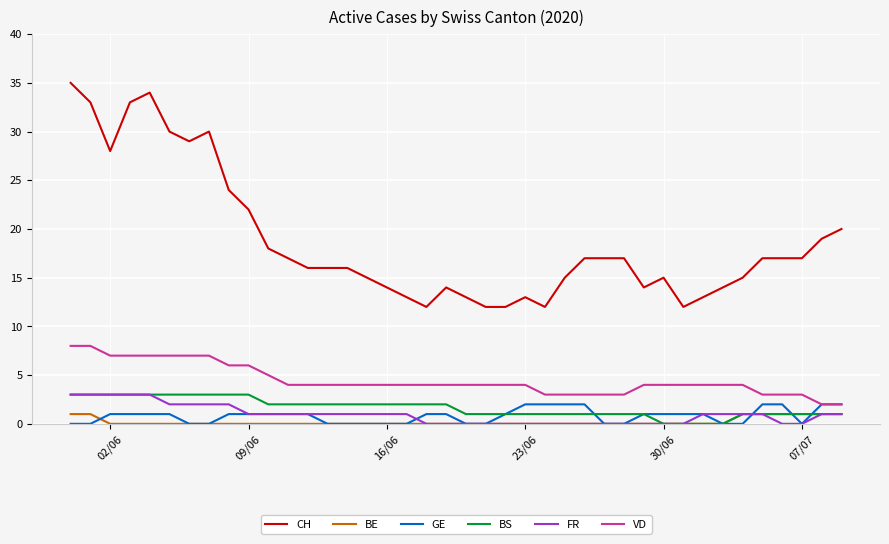

True or false: BE and VD intersect in this chart.

False